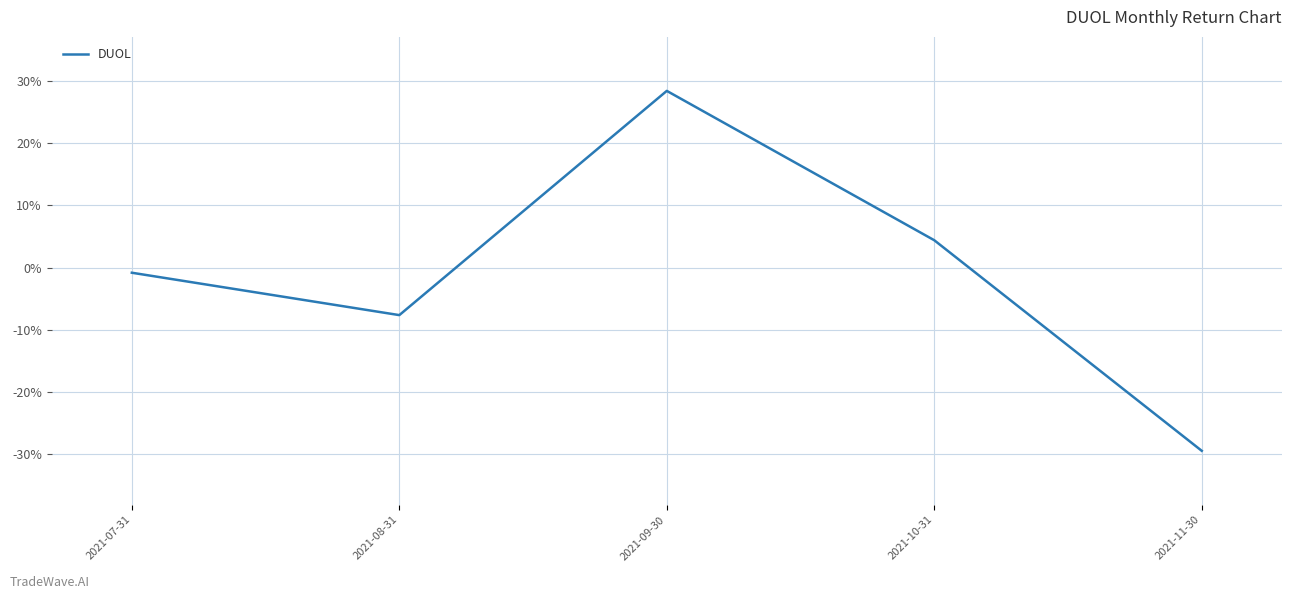

How many distinct data groups are displayed?

1